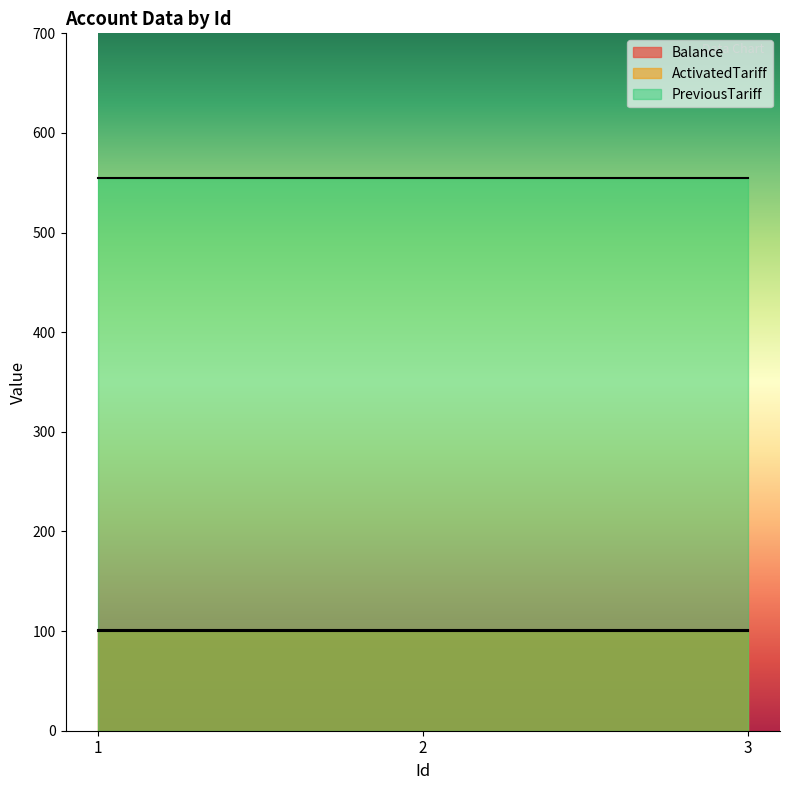

Is it true that Balance equals 141 at 1?

False